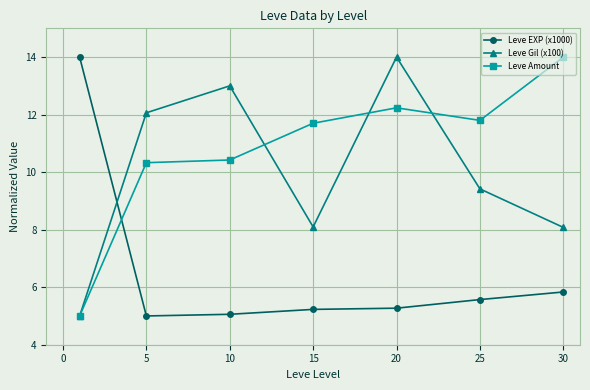

What is the value of the Leve Amount point at the 2nd from the left?

10.3